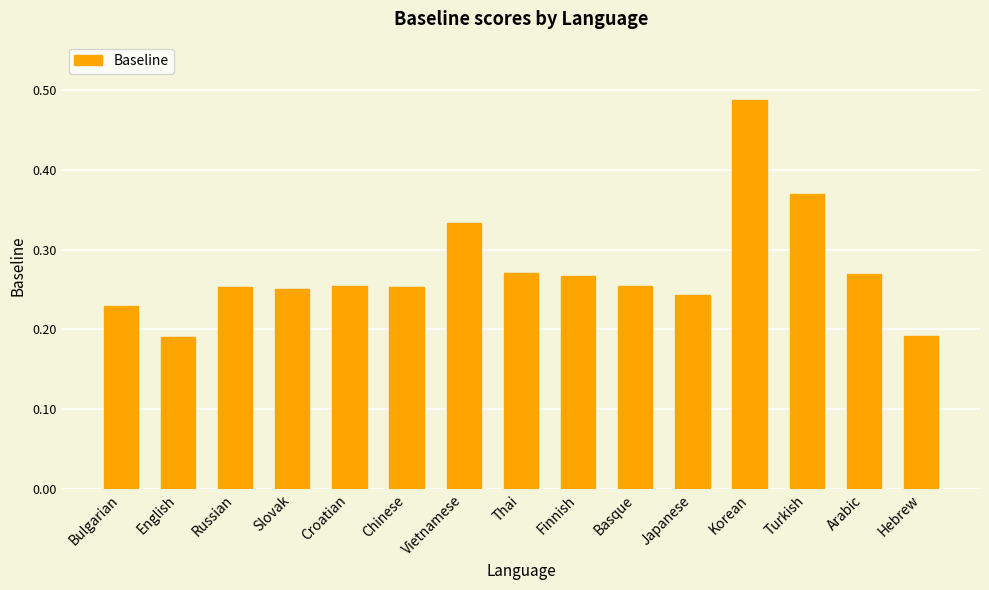

Which category has the highest value across all series?

Korean